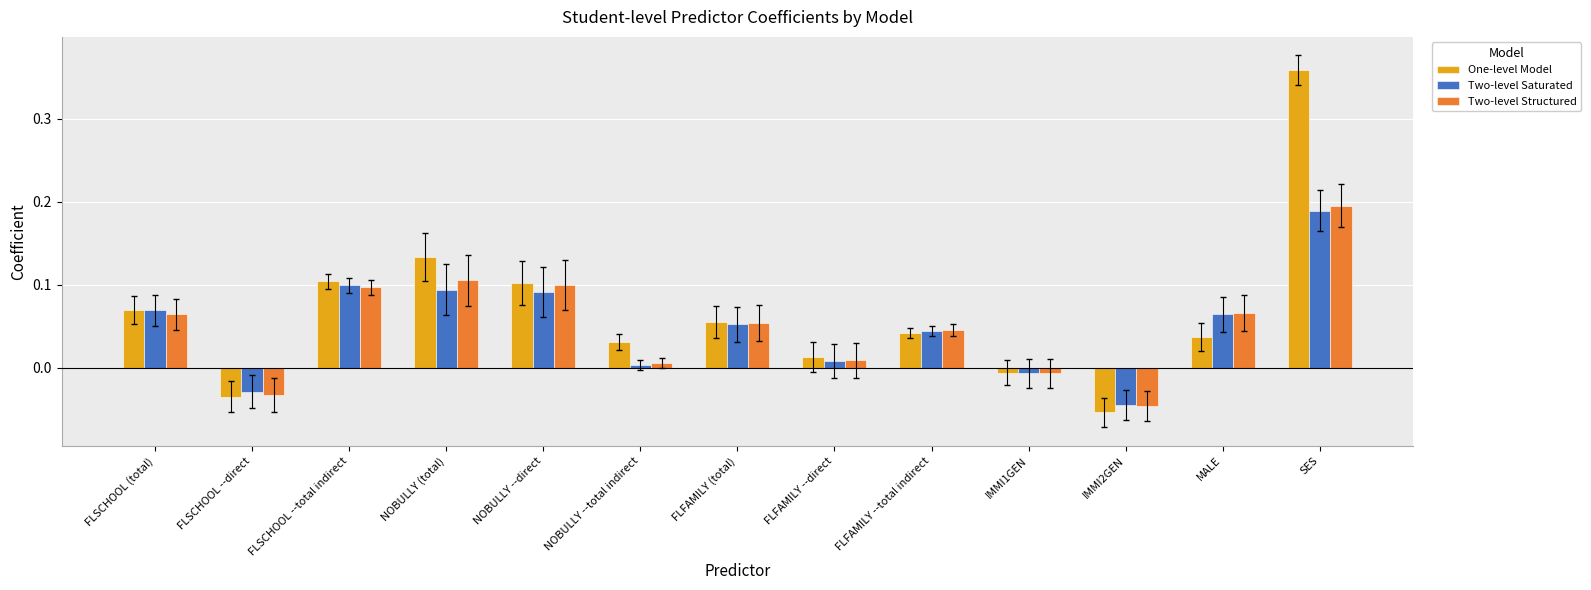

Rank the series by their maximum value, from lowest to highest.

Two-level Saturated, Two-level Structured, One-level Model